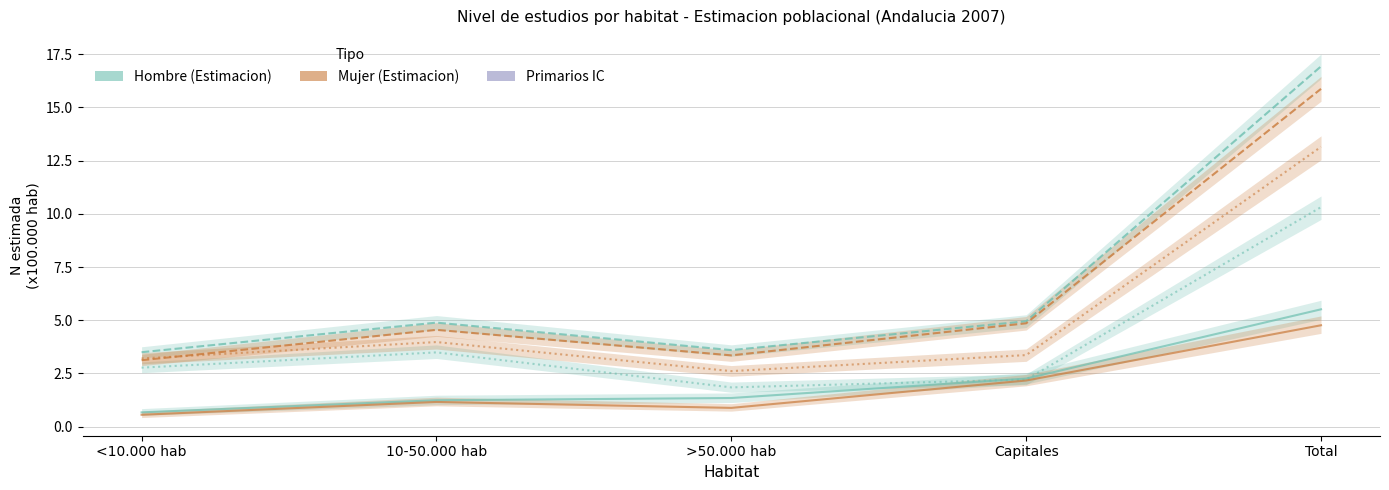

Reading left to right, what are all the values shown in this chart?

Hombre - Universitarios: 0.7	1.2	1.3	2.3	5.5
Hombre - Secundarios: 3.5	4.9	3.6	5.0	16.9
Hombre - Primarios: 2.8	3.5	1.8	2.2	10.3
Mujer - Universitarias: 0.6	1.2	0.9	2.2	4.8
Mujer - Secundarias: 3.1	4.5	3.3	4.9	15.9
Mujer - Primarias: 3.2	4.0	2.6	3.4	13.2